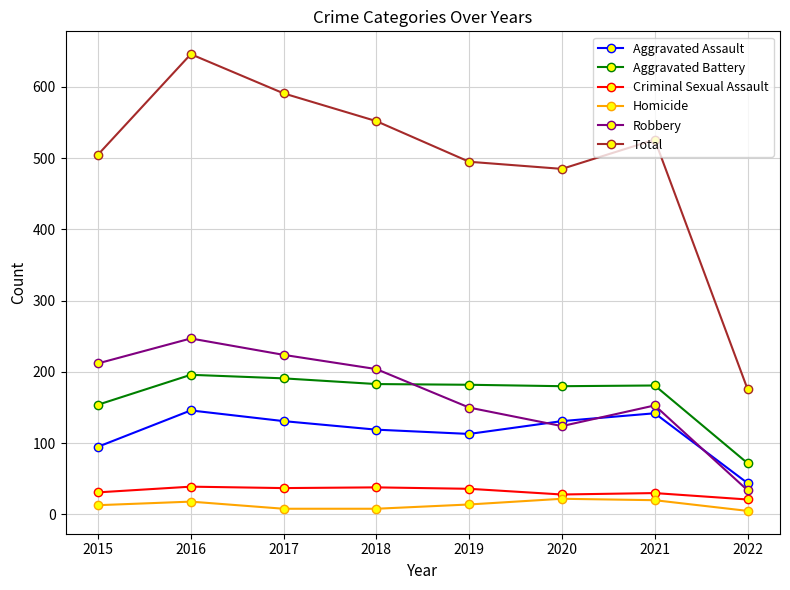

Rank the series at 2017 from highest to lowest value.

Total, Robbery, Aggravated Battery, Aggravated Assault, Criminal Sexual Assault, Homicide